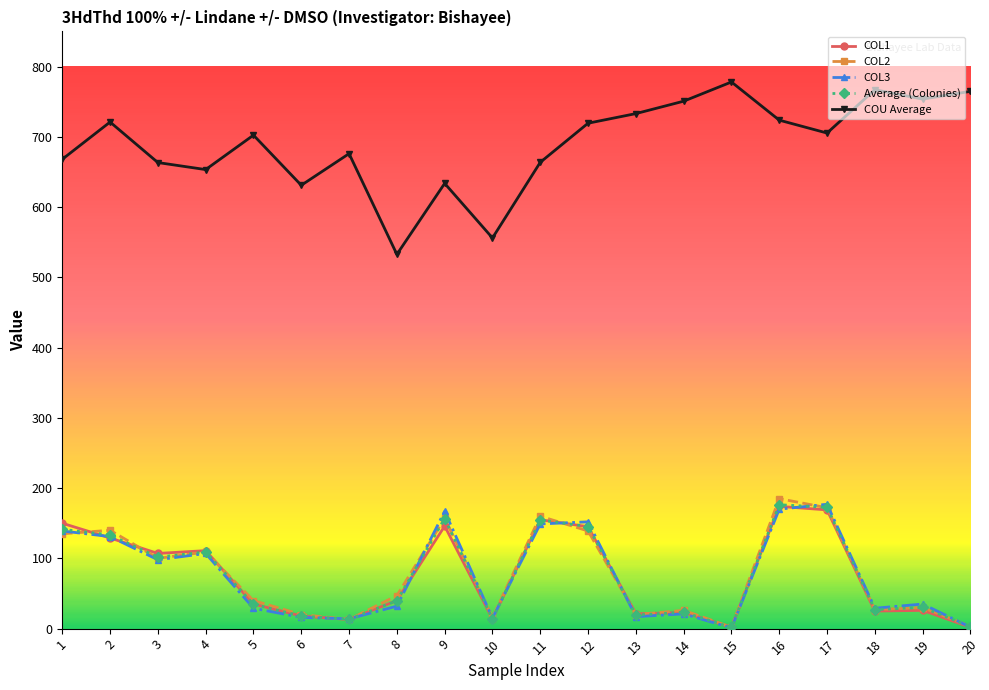

Where does the COU Average series first go above 705?

2